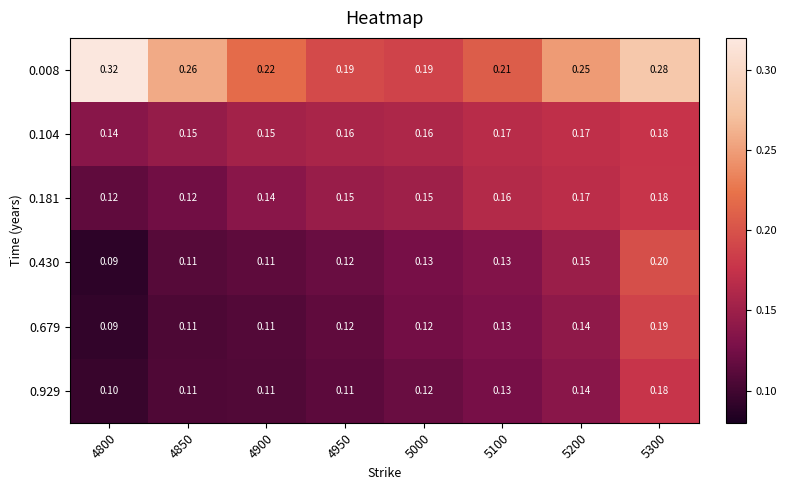

At how many categories does at least one series exceed 0?

8